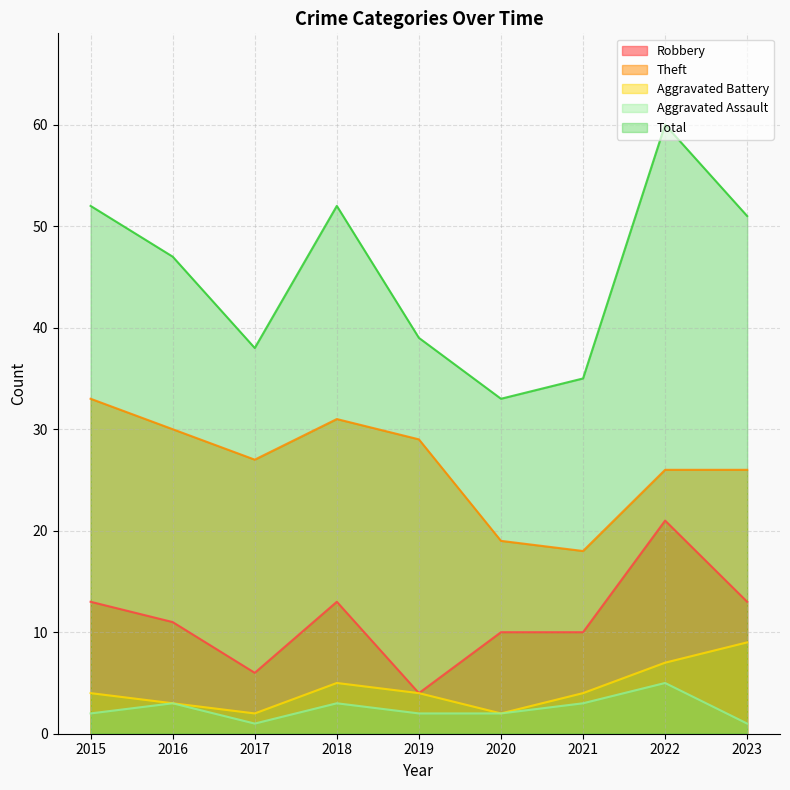

What is the smallest value displayed?

1